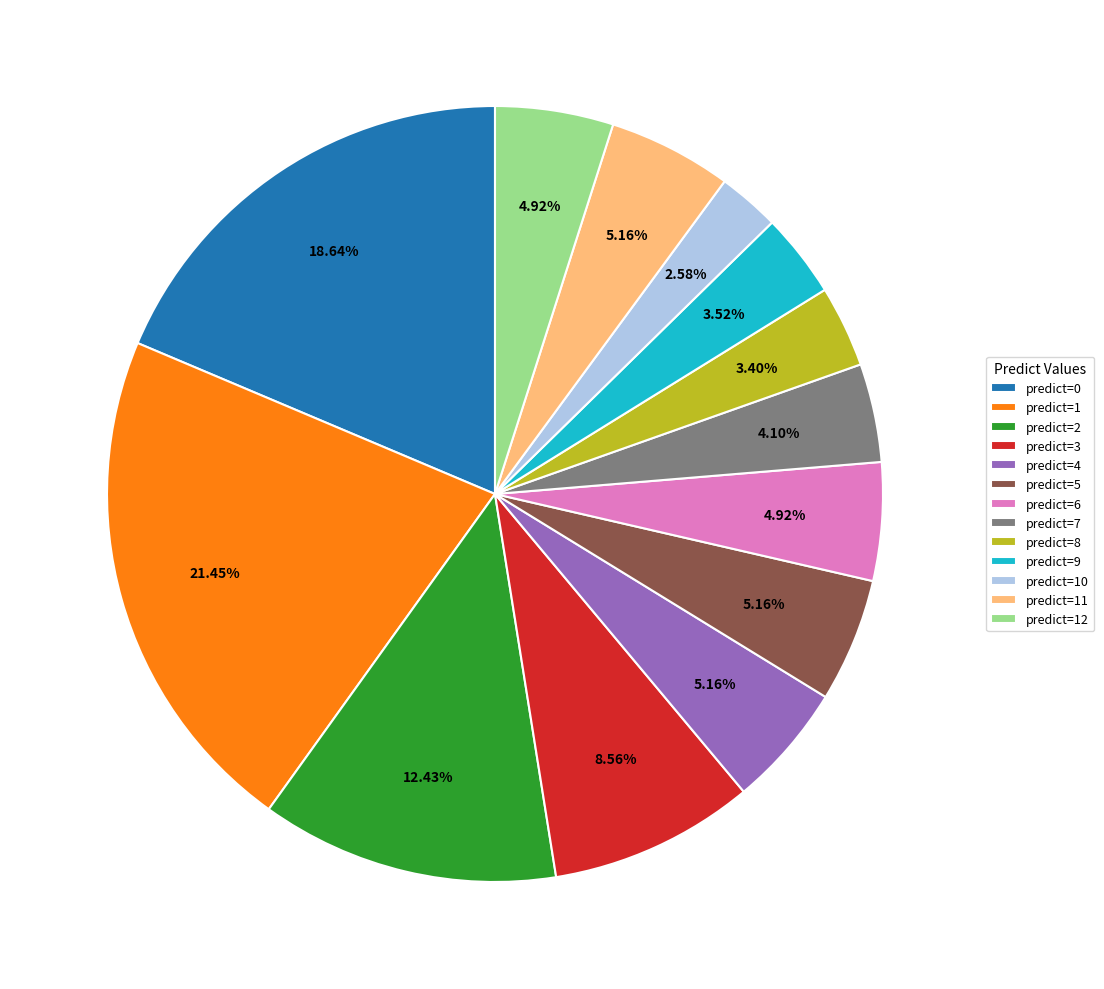

To the nearest percent, what is the difference between the largest and smallest slice percentages?

19%